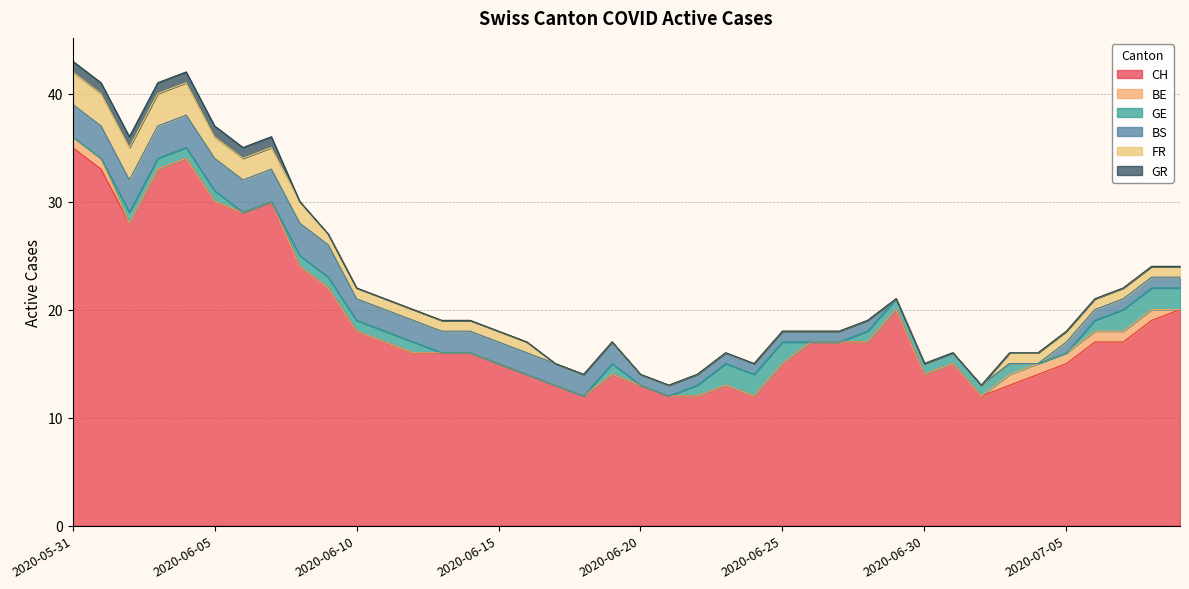

What is the maximum value for CH?

35